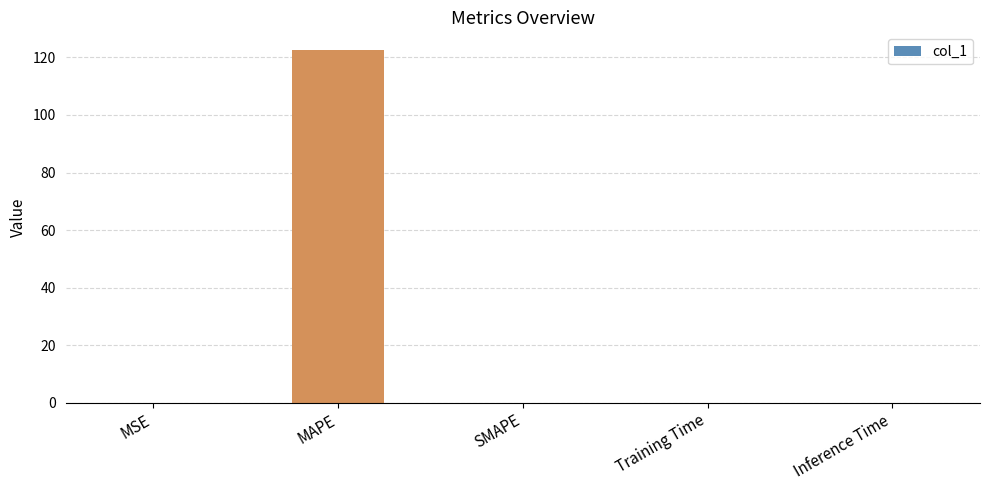

The value at Training Time is 0.0. True or false?

True